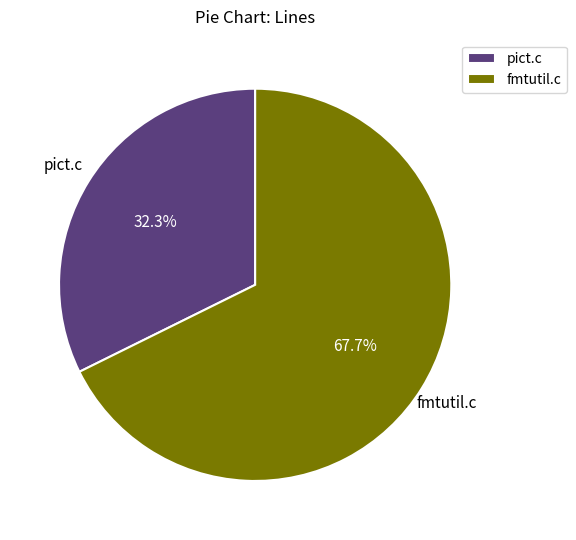

What percentage is NOT represented by fmtutil.c?

32.3%